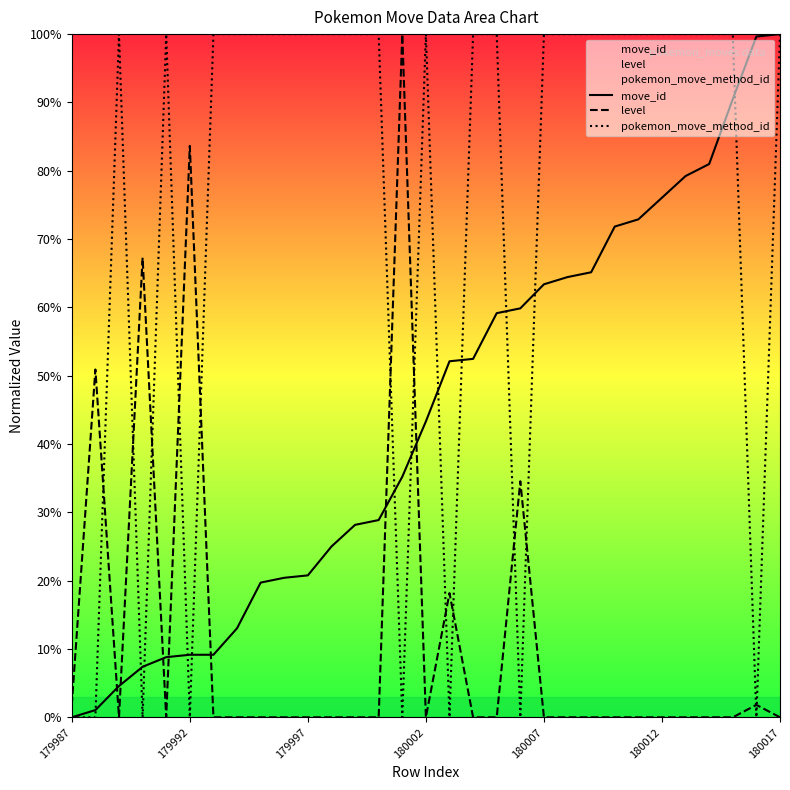

What is the maximum value shown in the chart?

100.0